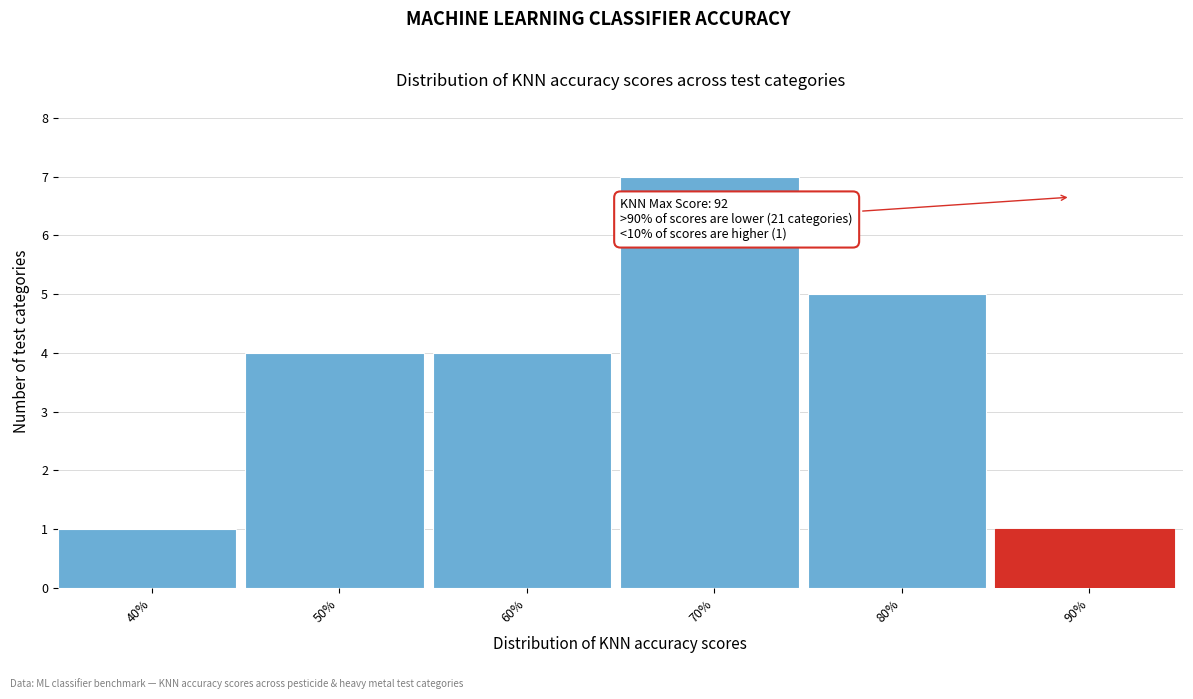

Reading right to left, extract all data points from this chart.

90%=1	80%=5	70%=7	60%=4	50%=4	40%=1